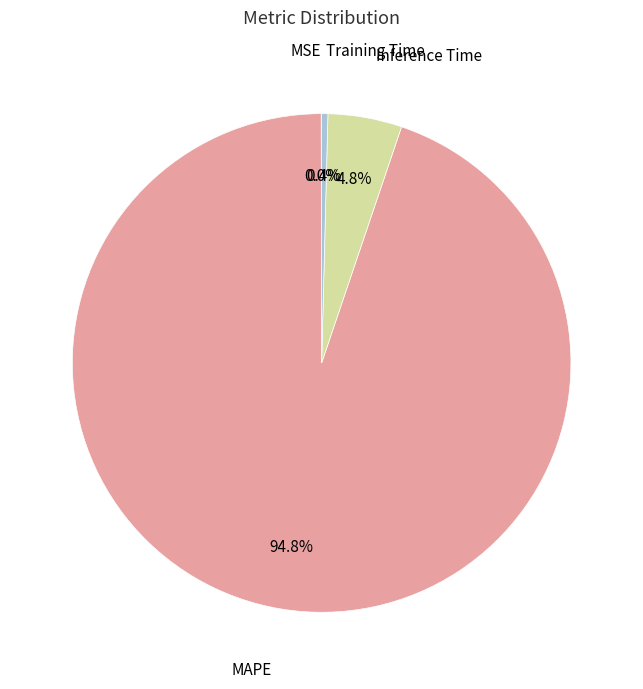

What is the majority slice?

MAPE